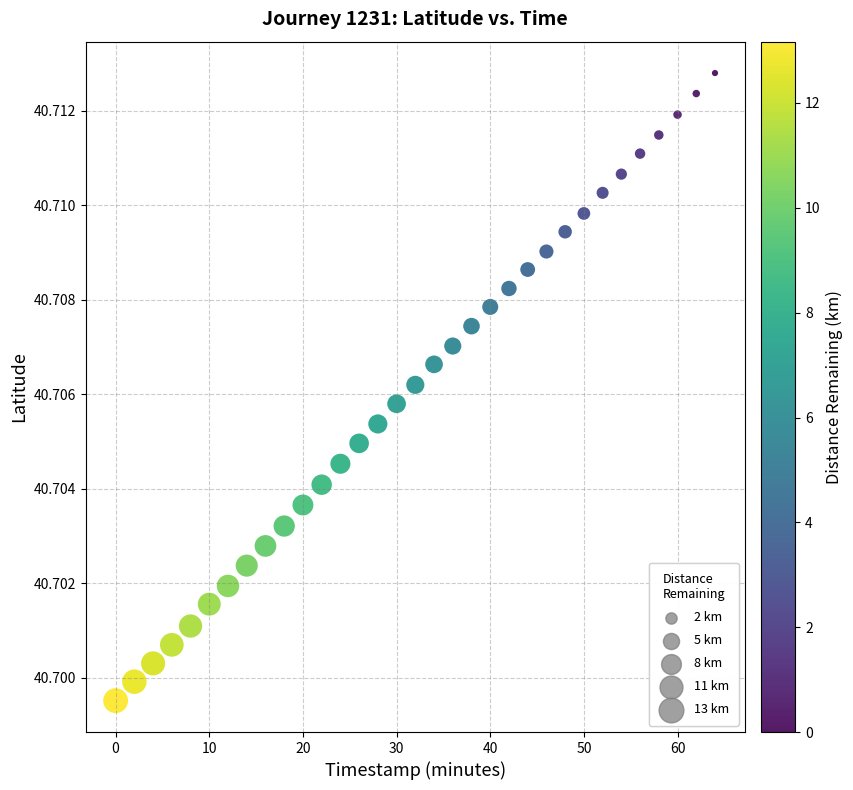

What is the range of X values (max minus min)?

64.0